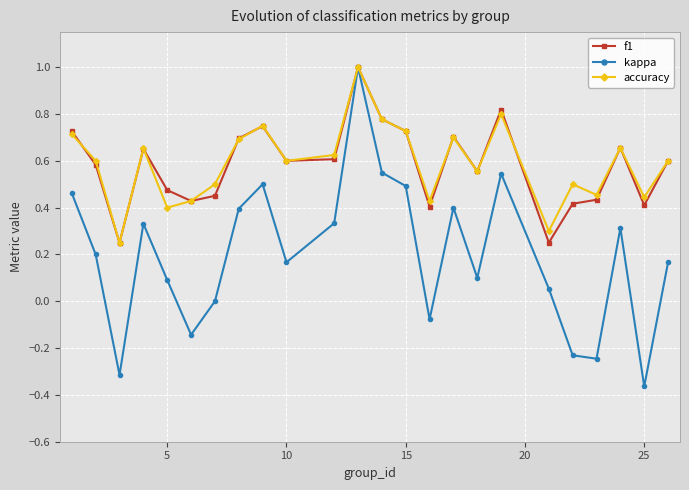

What is the highest value of the f1 series?

1.0